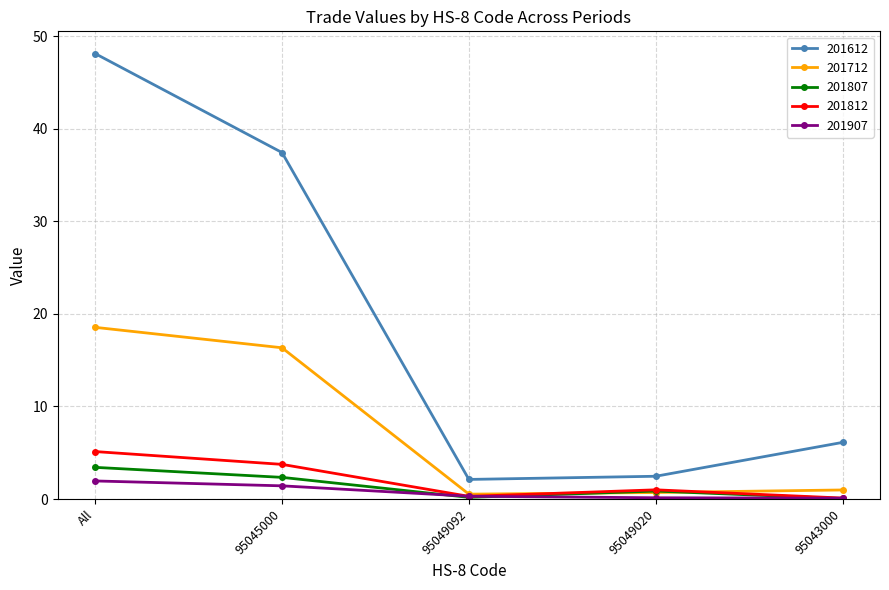

True or false: 201612 has more than 2 interior local peaks.

False